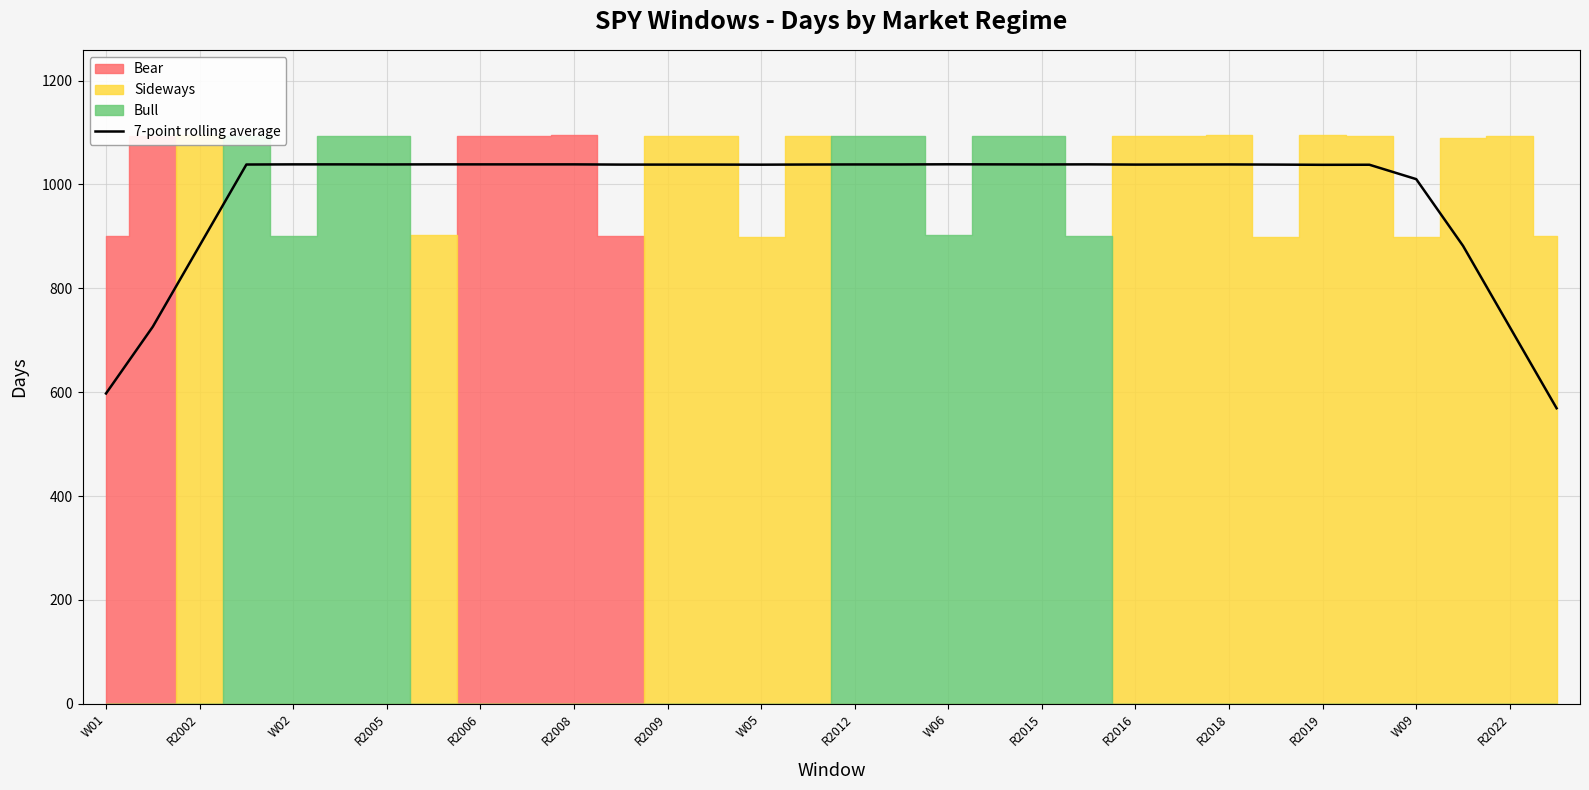

How many values are below 1038?

9